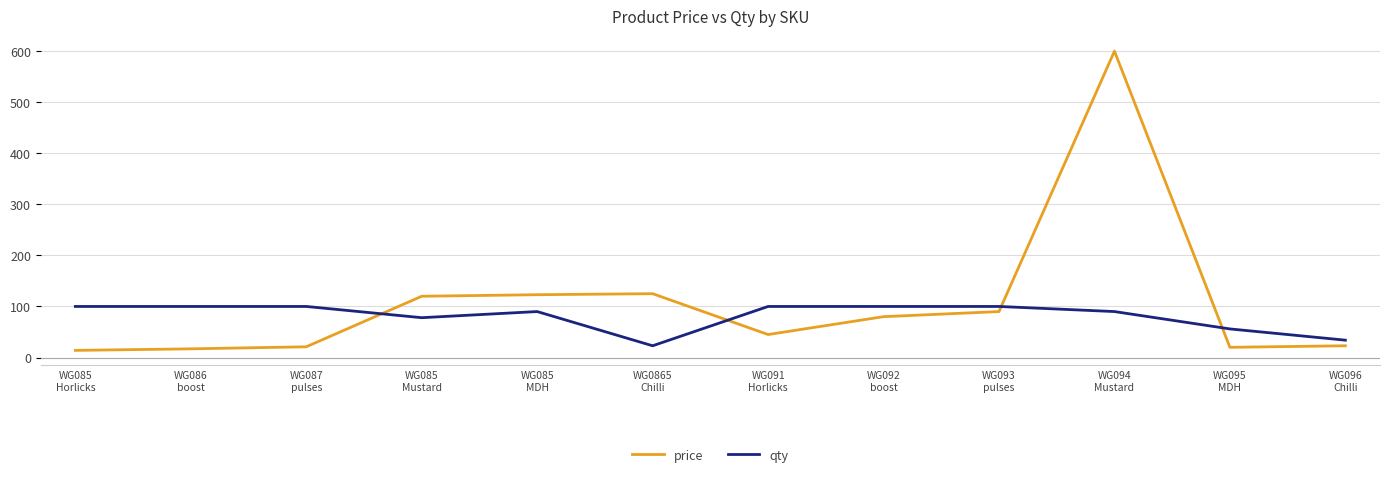

True or false: price and qty cross at least once.

True